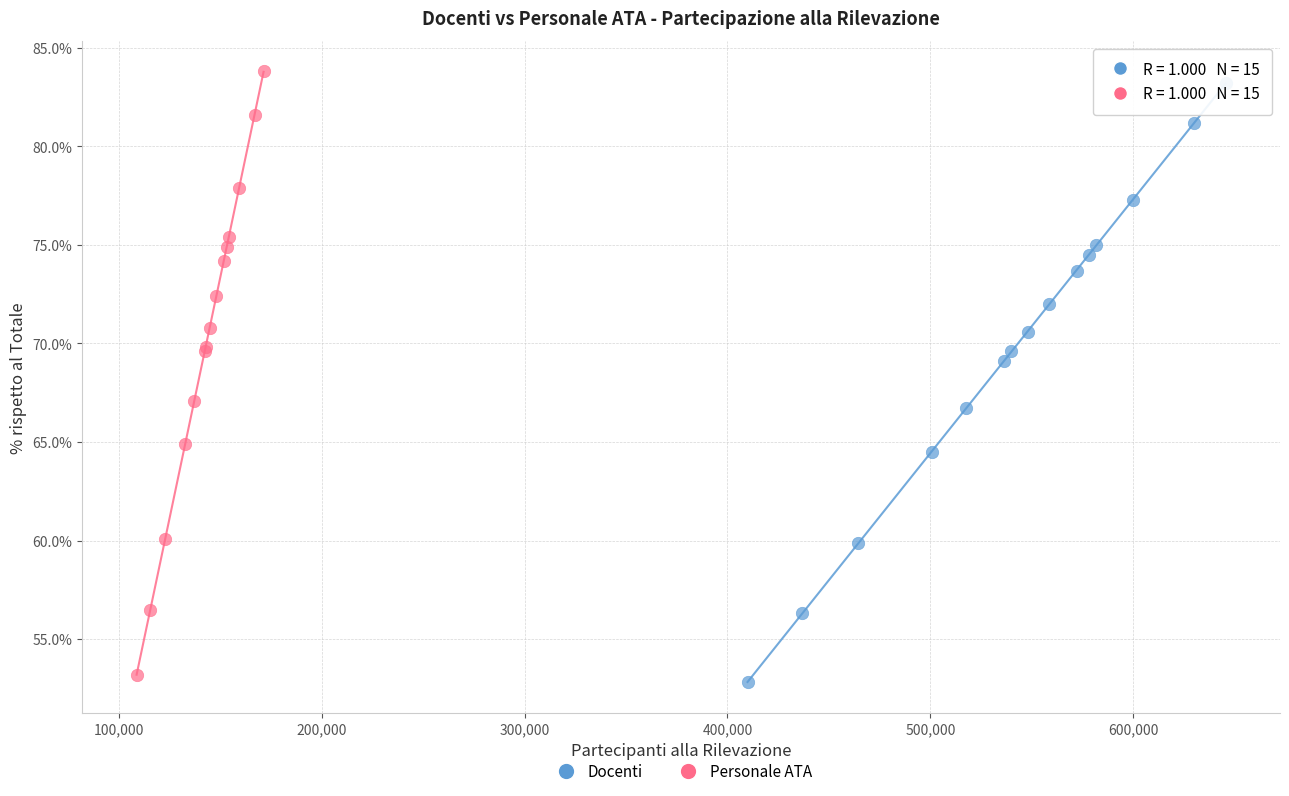

Which series contains the lowest Y value?

Docenti